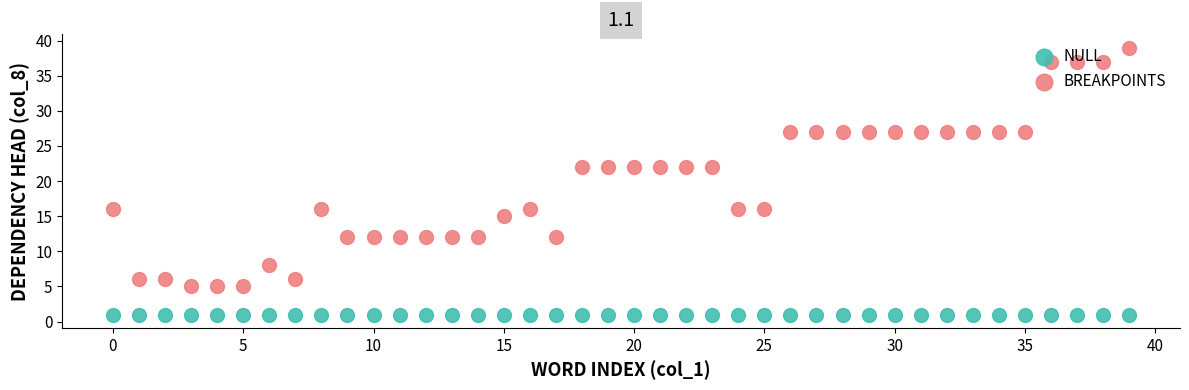

At how many categories does at least one series exceed 18?

20